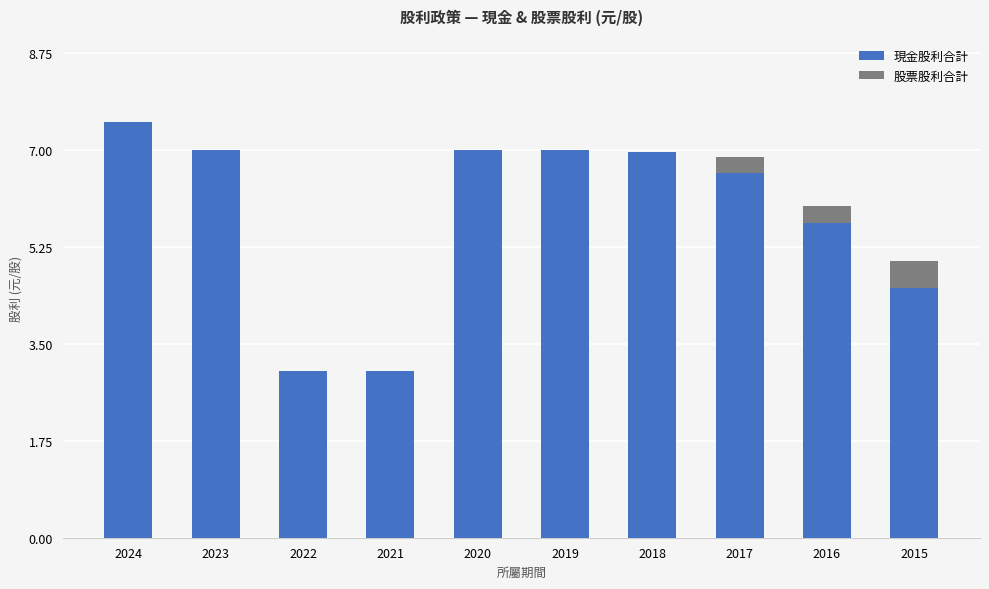

What is the total value across all series at 2023?

7.0